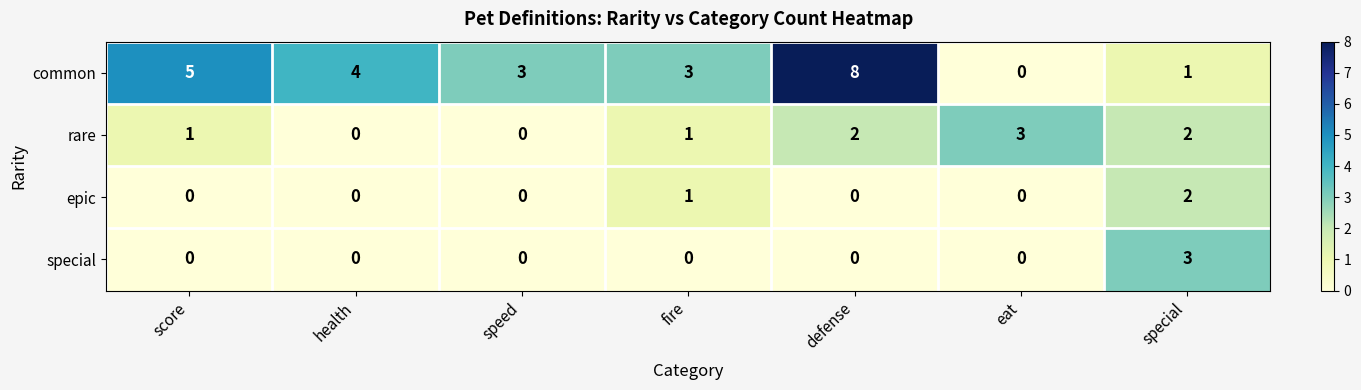

Which series has the widest spread of values?

common